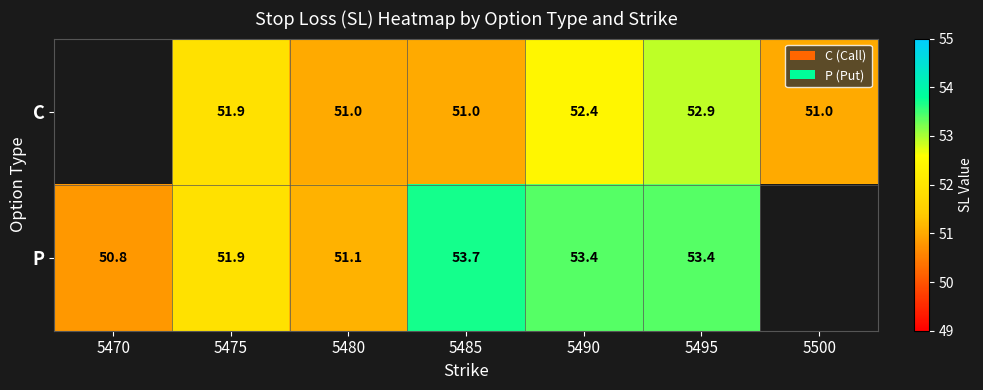

True or false: C has a value of 51.0 at 5500.

True